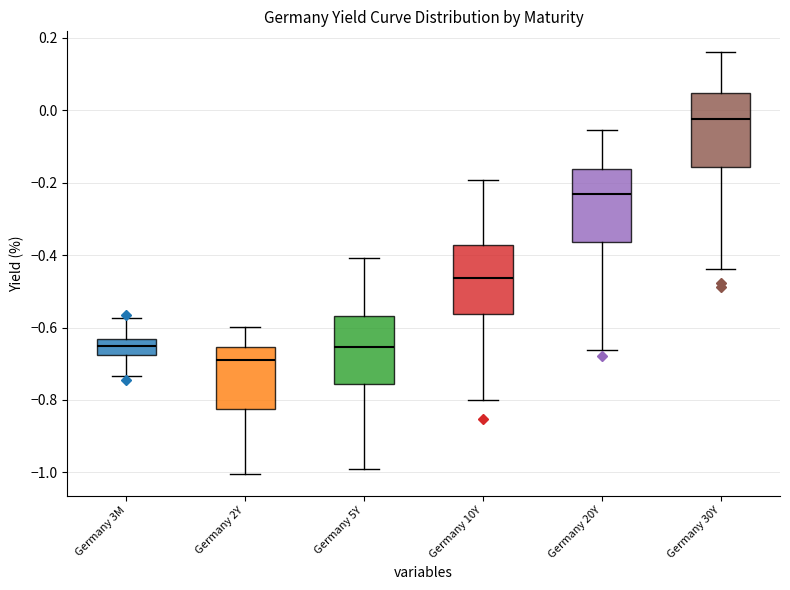

Reading left to right, transcribe this box plot: for each box, give where its median line is, the range the box spans, and where its two whiskers end, as read against the y-axis. The values are not printed on the chart, so give them approximately, as read against the axis.

Germany 3M: median -0.64 (inside the box), box -0.68 to -0.64, whiskers -0.74 to -0.58
Germany 2Y: median -0.70, box -0.82 to -0.66, whiskers -1.00 to -0.60
Germany 5Y: median -0.66, box -0.76 to -0.56, whiskers -0.98 to -0.40
Germany 10Y: median -0.46, box -0.56 to -0.38, whiskers -0.80 to -0.20
Germany 20Y: median -0.24, box -0.36 to -0.16, whiskers -0.66 to -0.06
Germany 30Y: median -0.02, box -0.16 to 0.04, whiskers -0.44 to 0.16